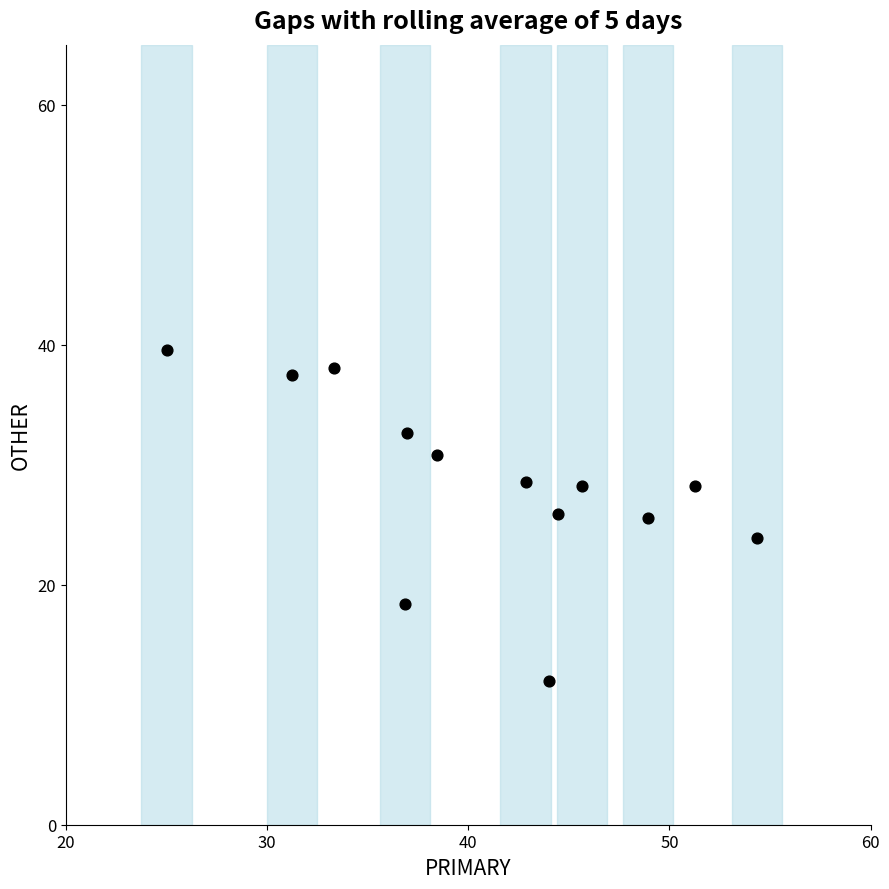

What is the range of X values (max minus min)?

29.3